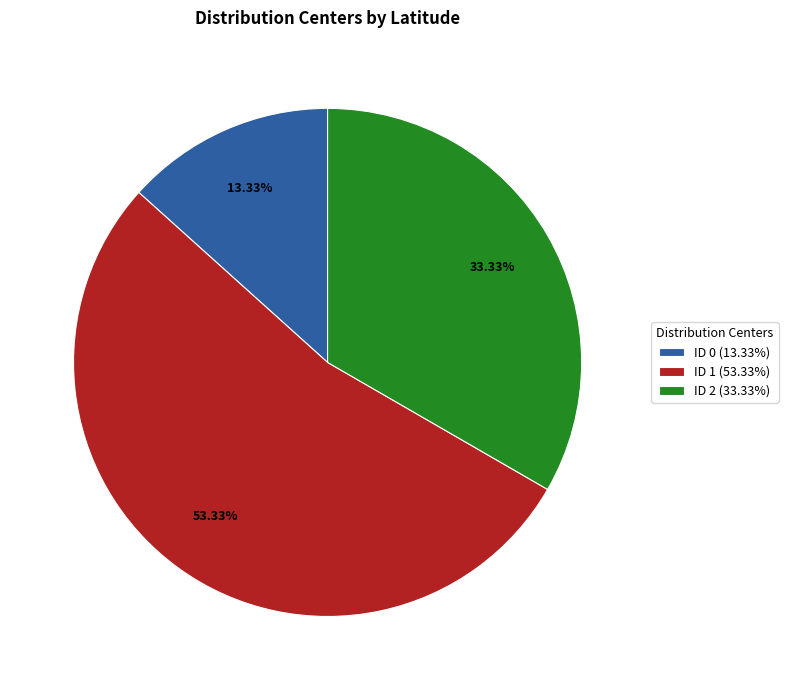

Is the sum of ID 0 (13.33%) and ID 1 (53.33%) greater than half?

Yes